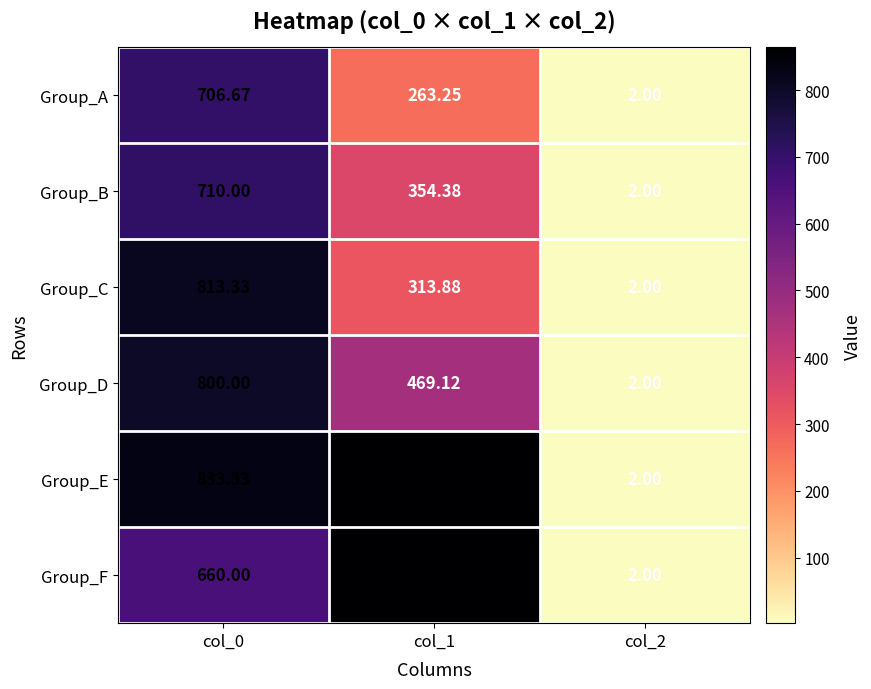

Rank the series at col_0 from lowest to highest value.

Group_F, Group_A, Group_B, Group_D, Group_C, Group_E